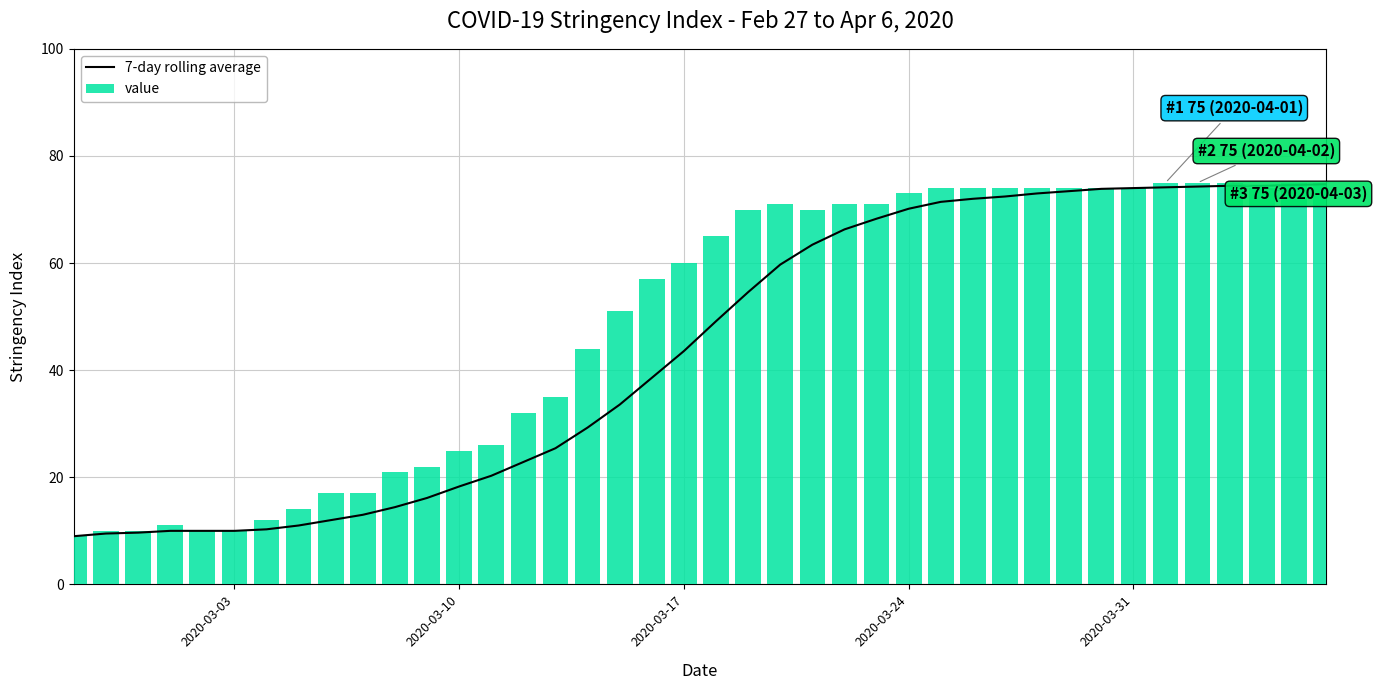

What is the maximum value for value?

75